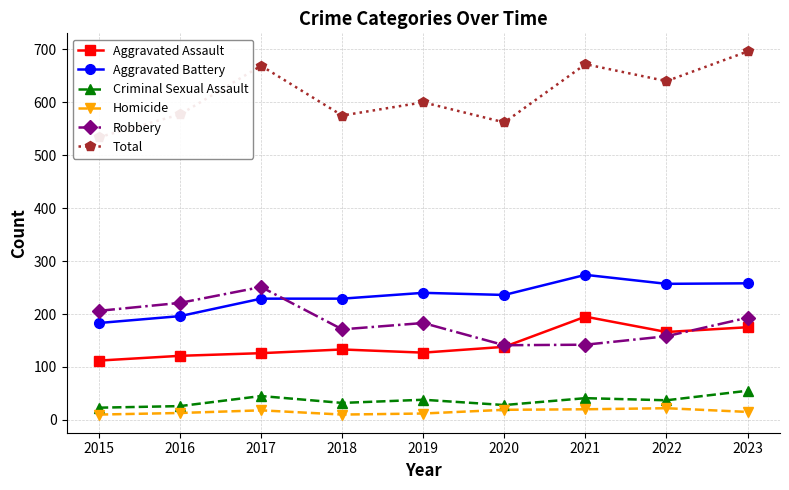

The value of Homicide at 2023 is 15. True or false?

True